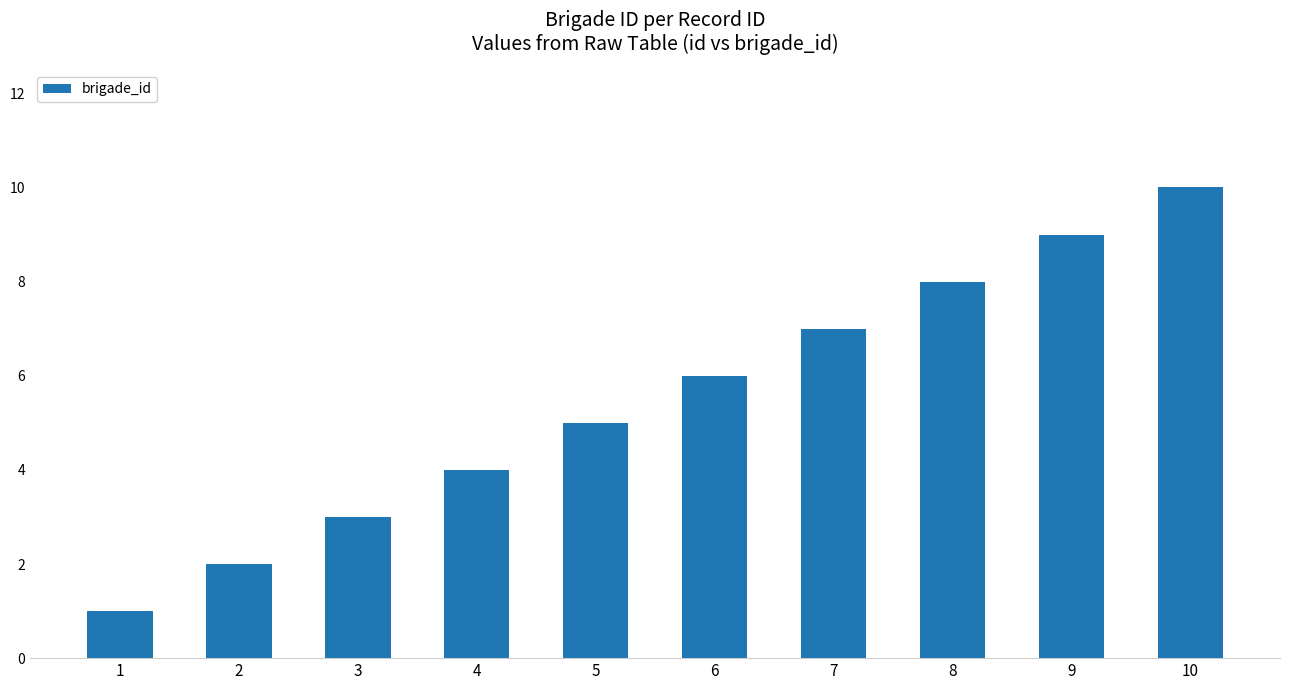

Reading left to right, what are all the values shown in this chart?

1=1	2=2	3=3	4=4	5=5	6=6	7=7	8=8	9=9	10=10